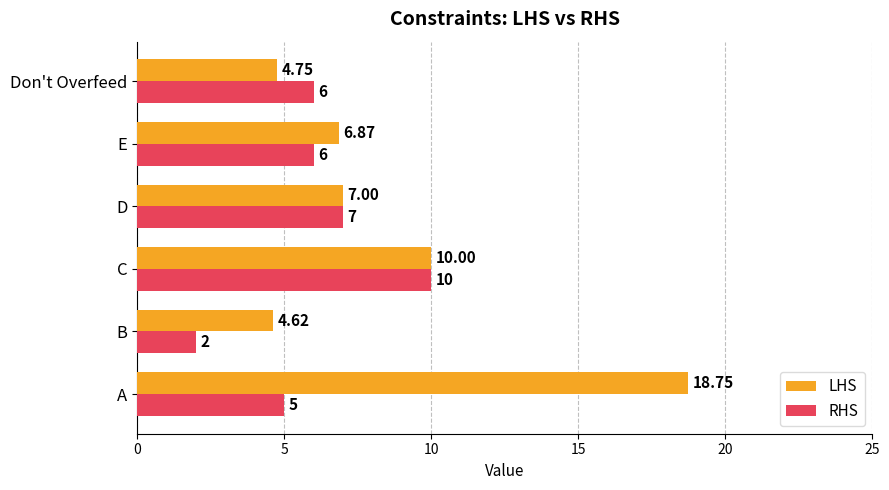

Which series has the largest total across all categories?

LHS